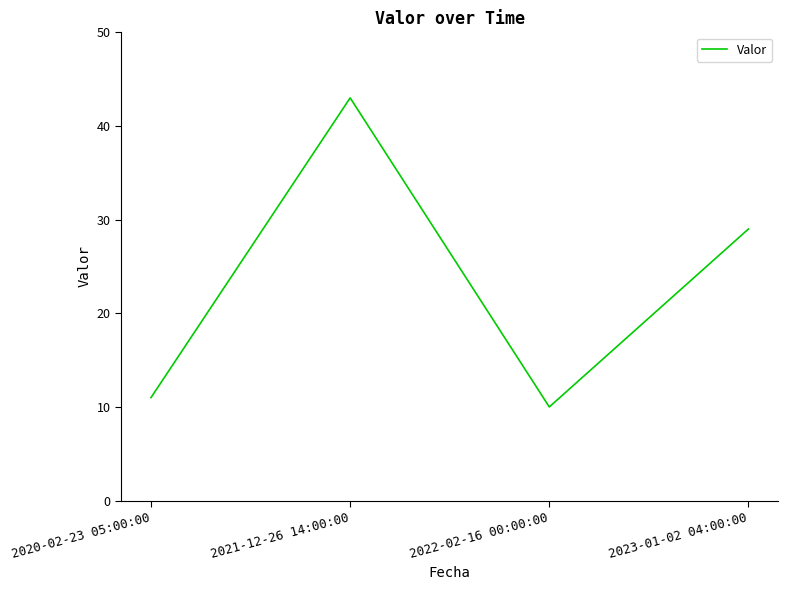

At which label is the value closest to 26?

2023-01-02 04:00:00